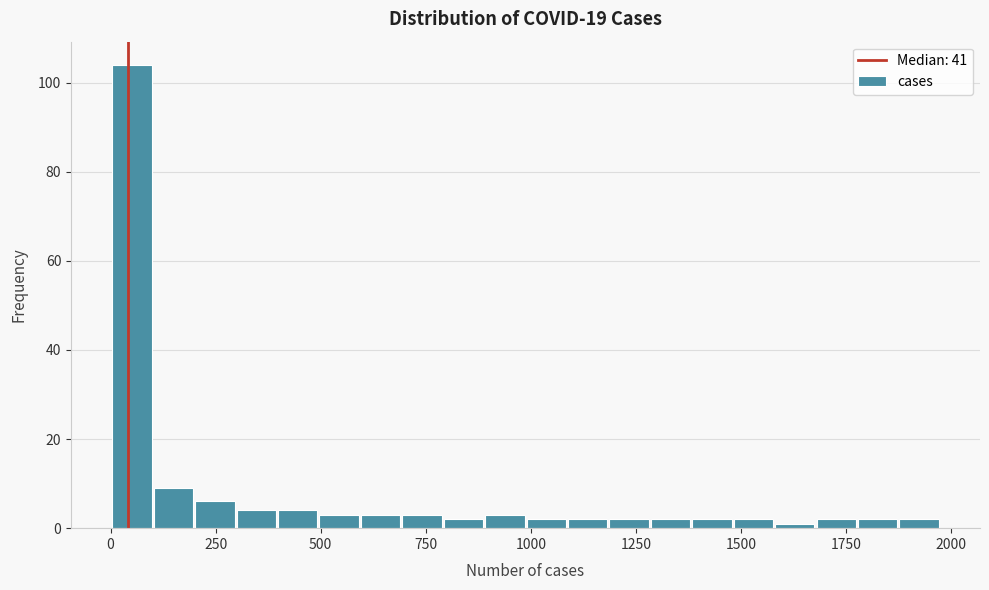

Around what value on the x-axis is the tallest bar? Give the approximate position of its centre, as read against the axis.

50